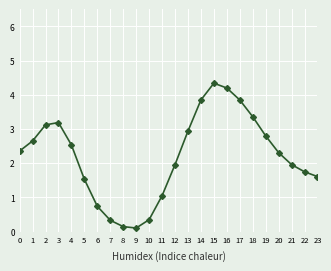

What is the value of the 7th point from the left?

0.7